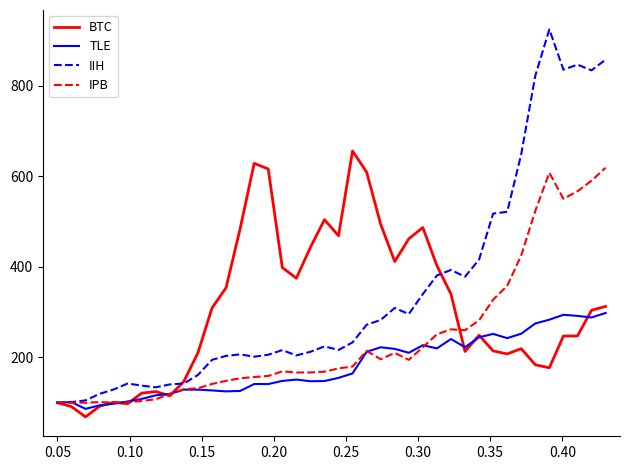

At how many categories does at least one series exceed 124?

36